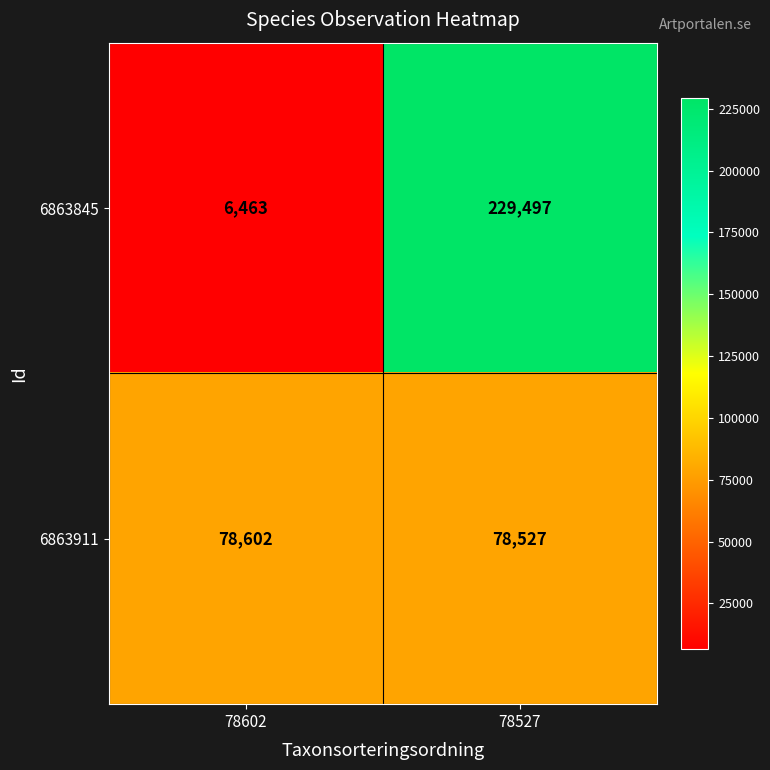

Rank the series by their average value, from highest to lowest.

6863845, 6863911